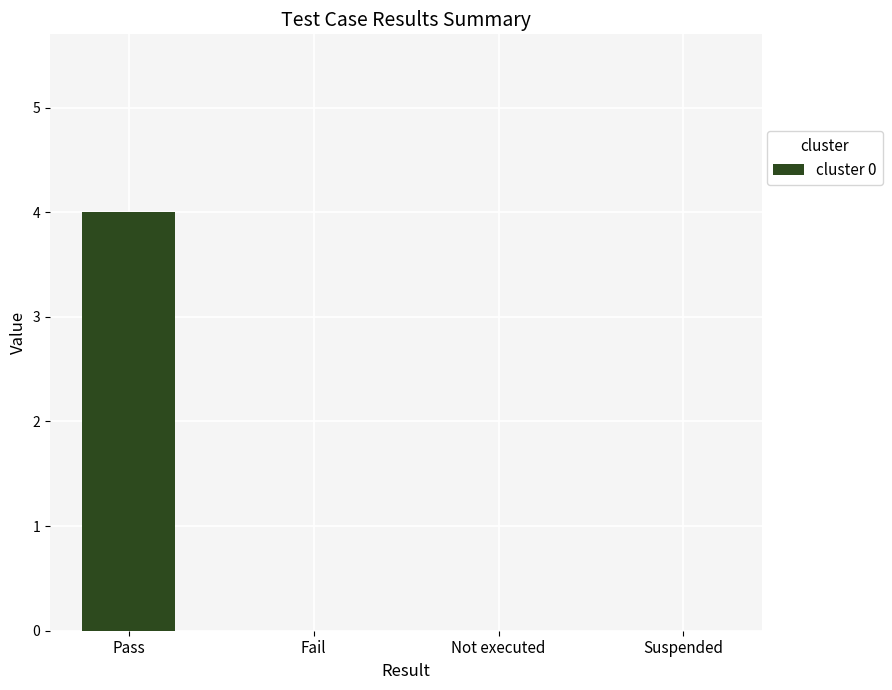

What is the sum of all values?

4